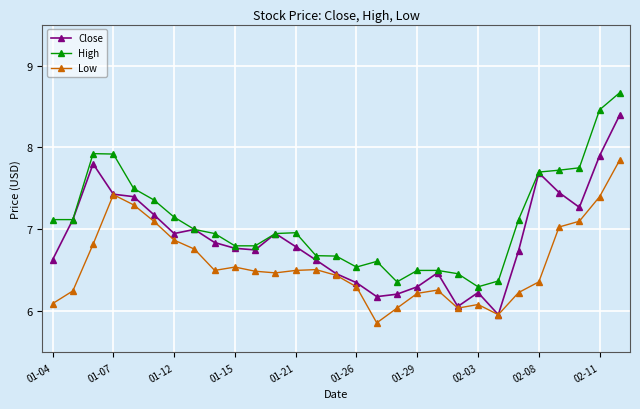

List the series in order of their peak value, lowest first.

Low, Close, High